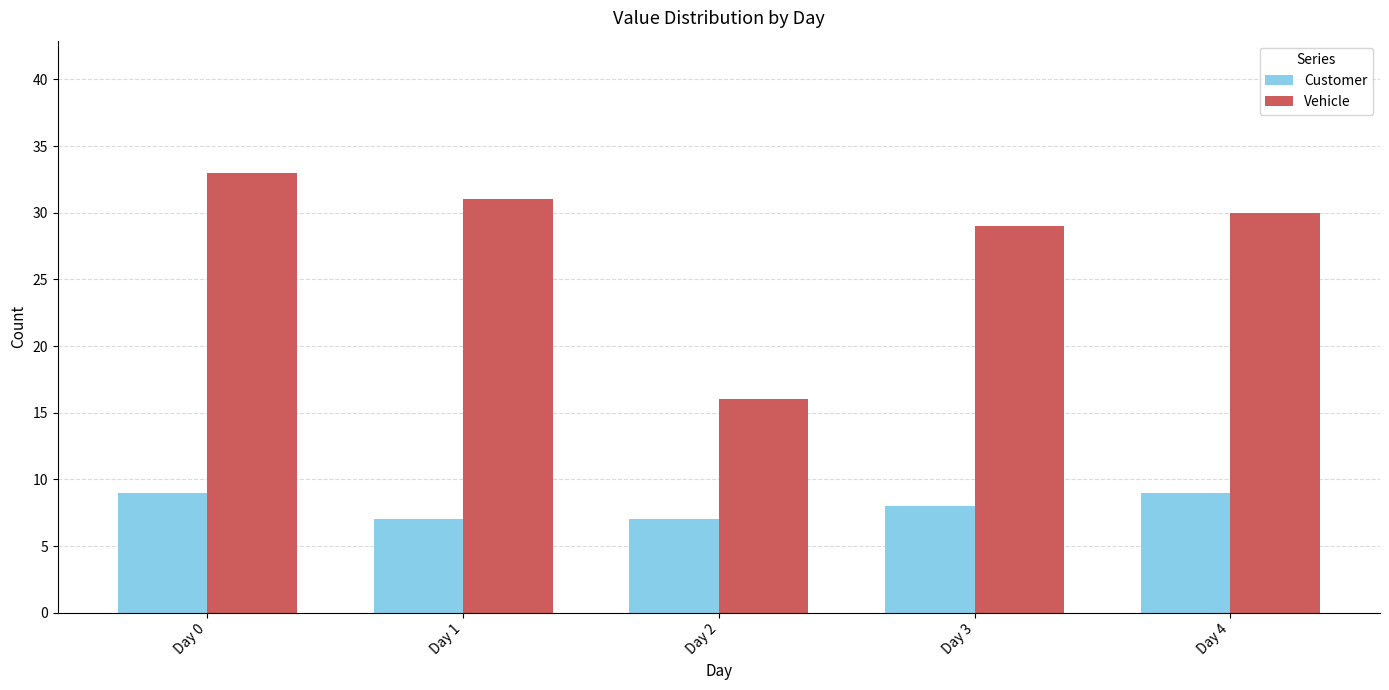

What are all the series names shown in the legend?

Customer, Vehicle